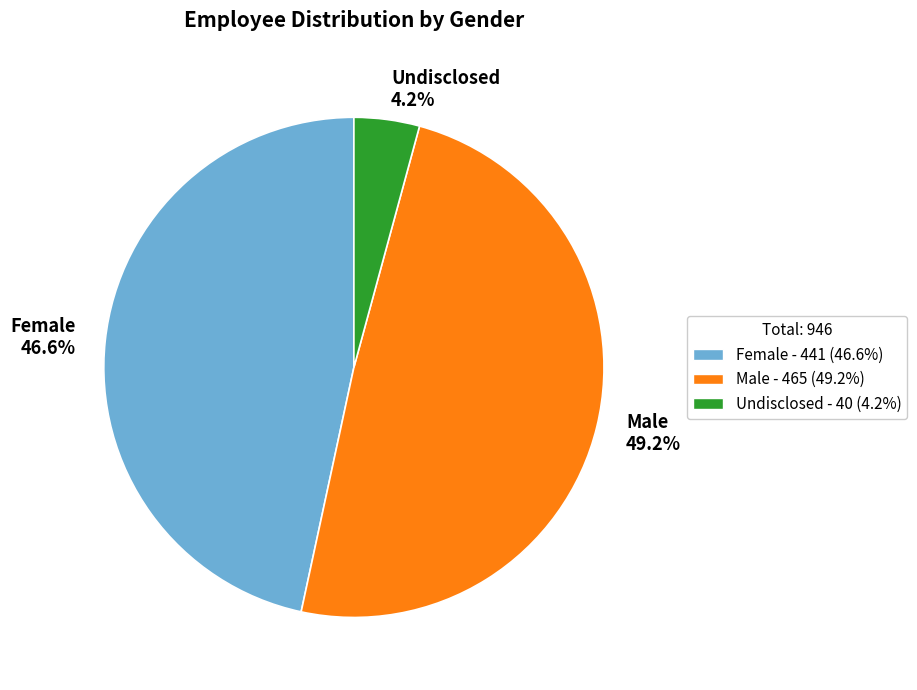

Approximately how many times larger is the value at Undisclosed compared to Male?

0.1